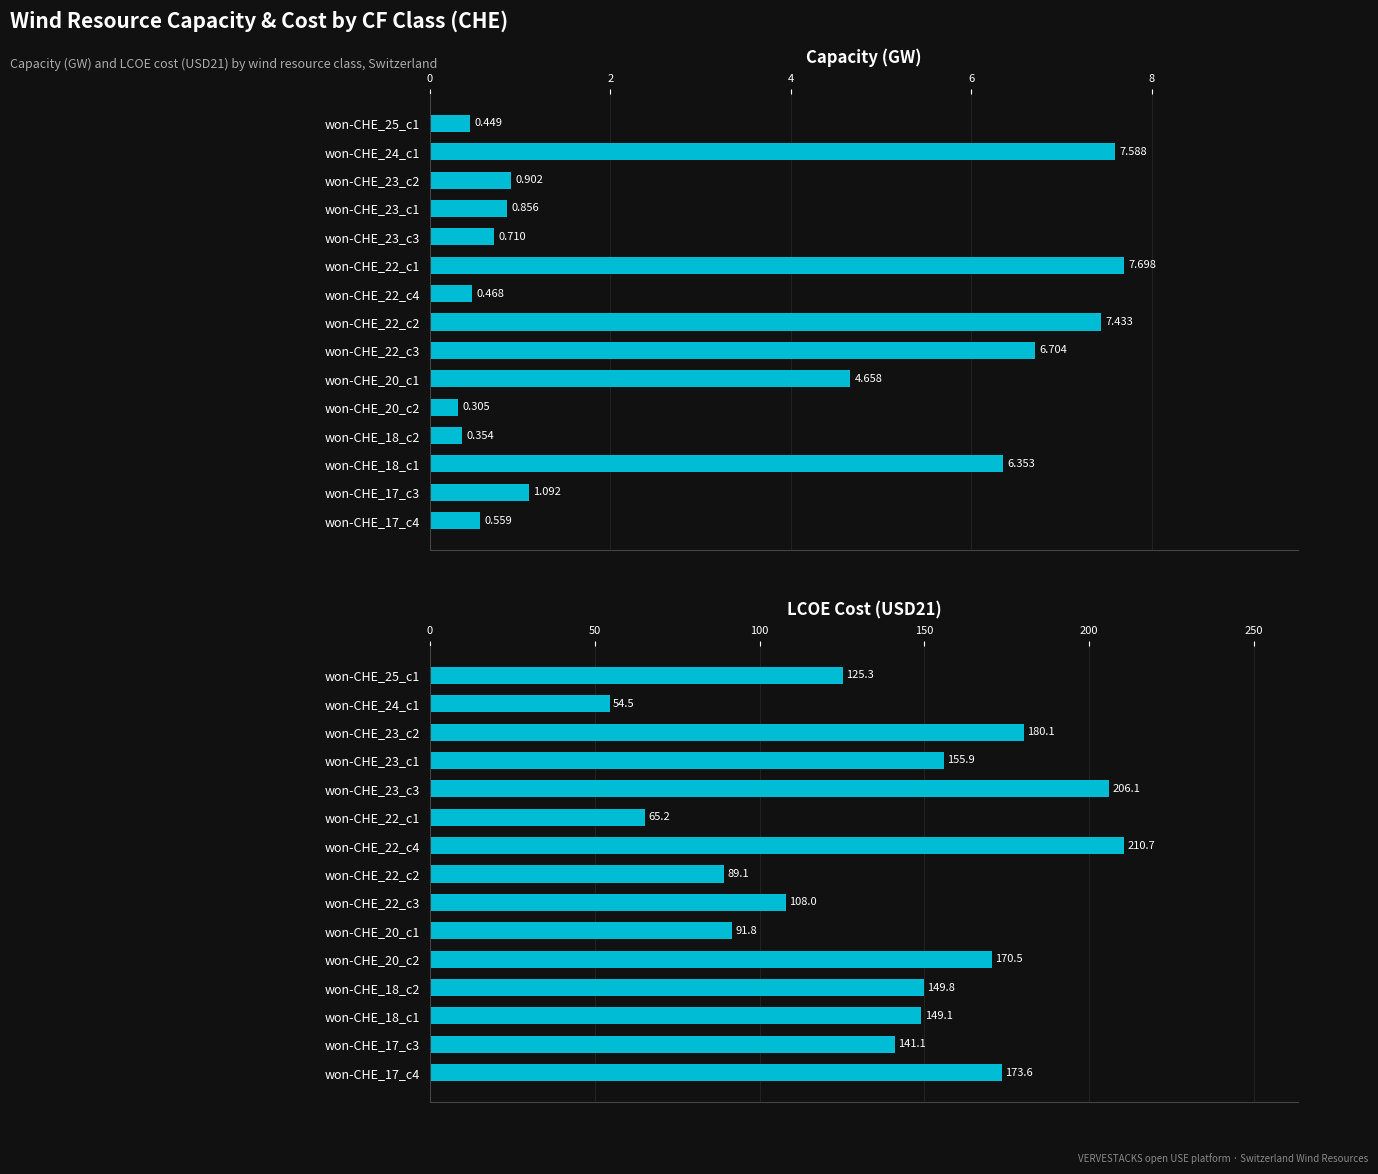

Count the number of data series in this chart.

2